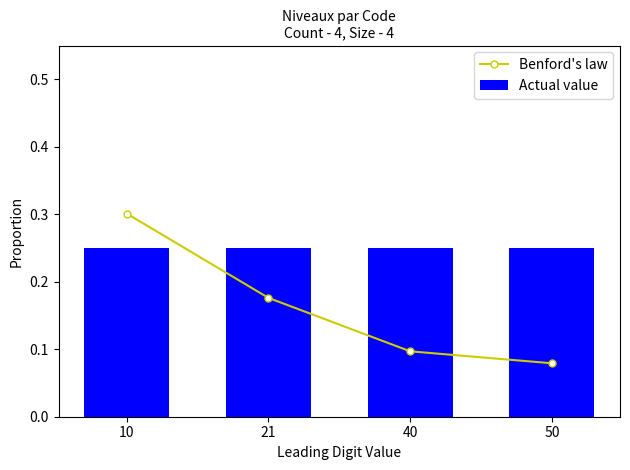

Reading left to right, extract all data points from this chart.

Benford's law: 10=0.3	21=0.2	40=0.1	50=0.1
Actual value: 10=0.2	21=0.2	40=0.2	50=0.2